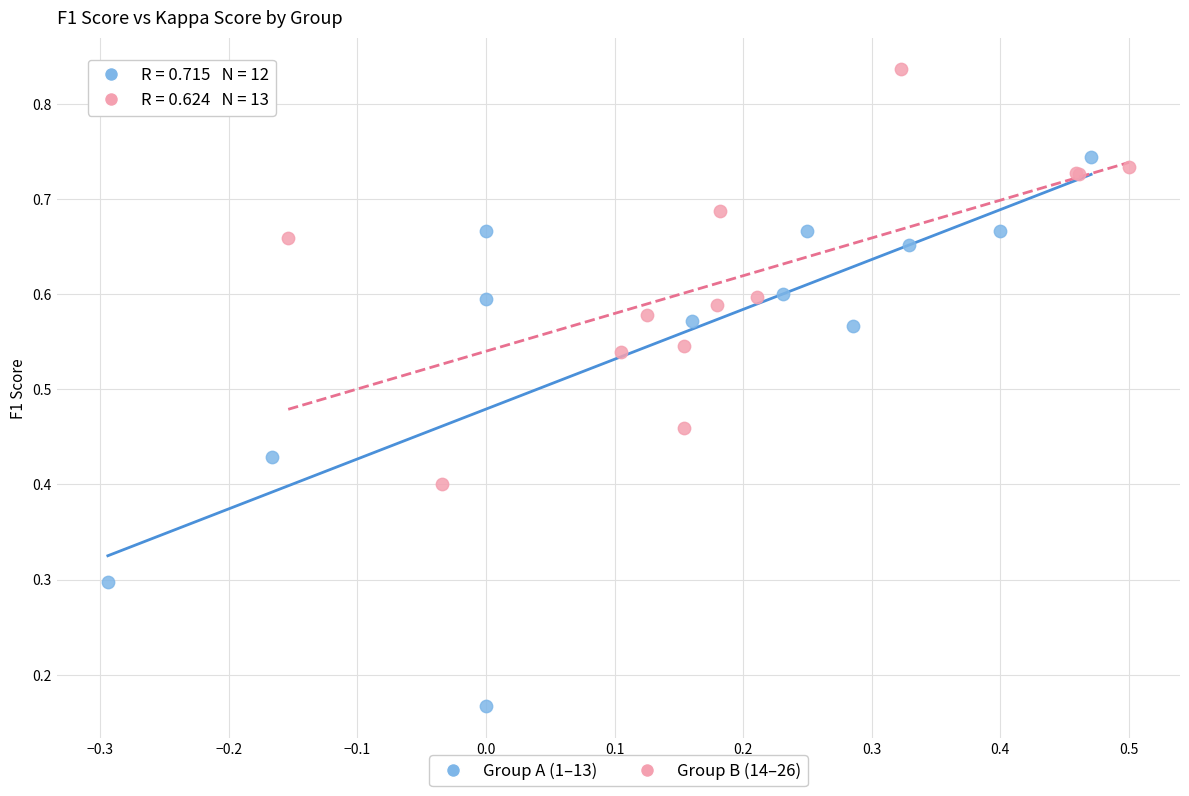

Which series has the widest spread of Y values?

Group A (1–13)